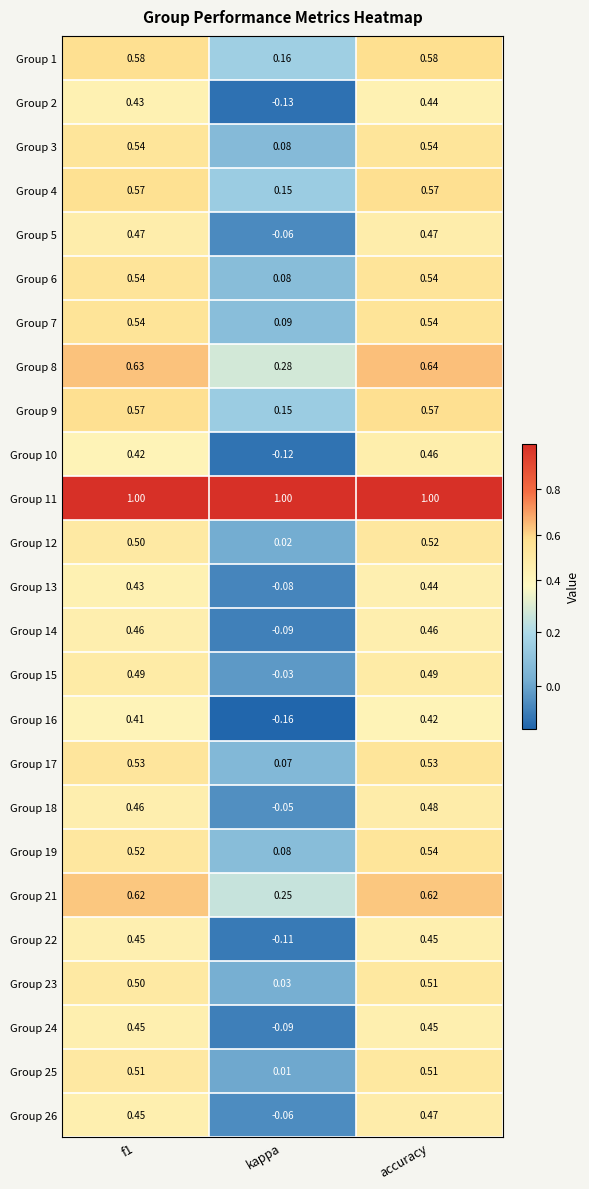

Where is Group 26 nearest to the value 0?

kappa